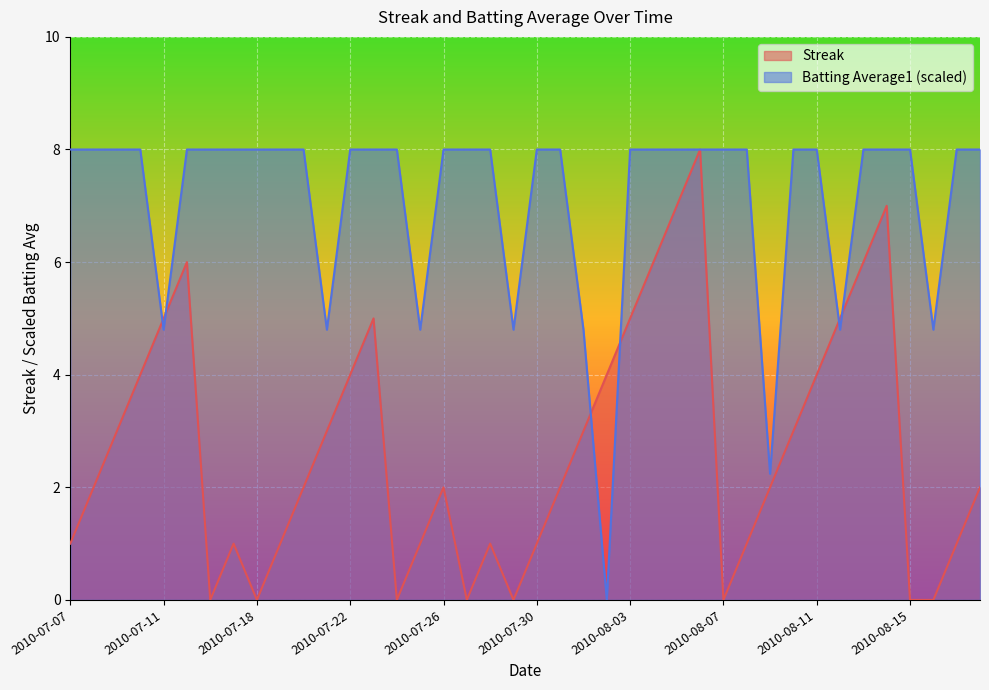

Which series changed the most between 2010-07-18 and 2010-07-19?

Streak